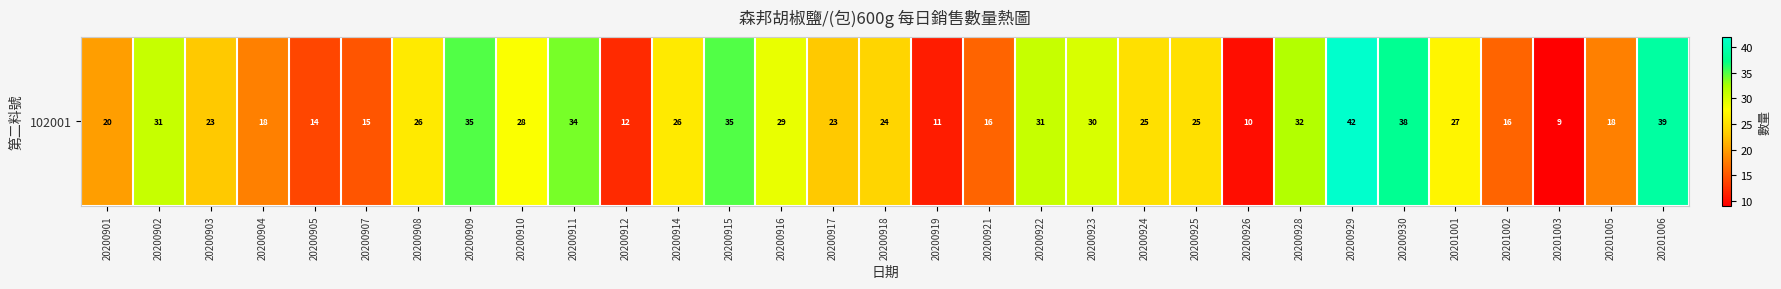

Reading left to right, transcribe all the data shown in this chart.

20	31	23	18	14	15	26	35	28	34	12	26	35	29	23	24	11	16	31	30	25	25	10	32	42	38	27	16	9	18	39